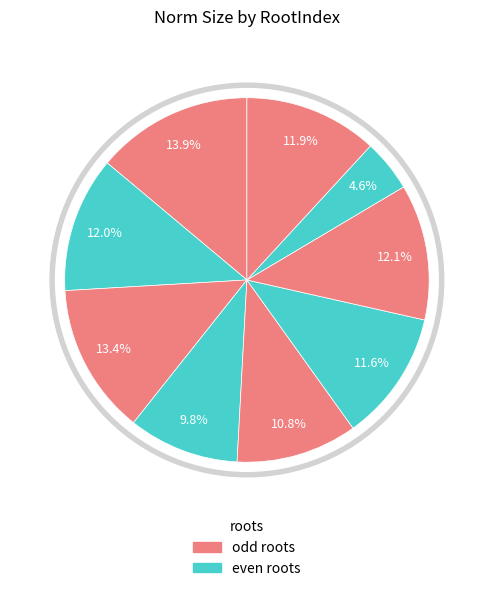

Which has a higher value, root7 or root1?

root1